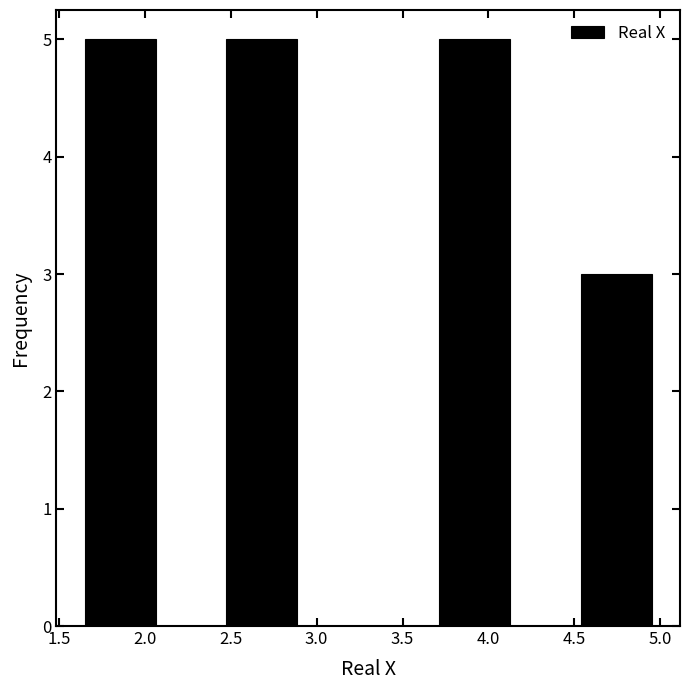

Reading left to right, list every bar in this chart as the range it spans on the x-axis followed by its height. Neither the bar edges nor the heights are printed on the chart, so give them approximately, as read against the axes.

1.65 to 2.05: 5
2.05 to 2.50: 0
2.50 to 2.90: 5
2.90 to 3.30: 0
3.30 to 3.70: 0
3.70 to 4.15: 5
4.15 to 4.55: 0
4.55 to 4.95: 3